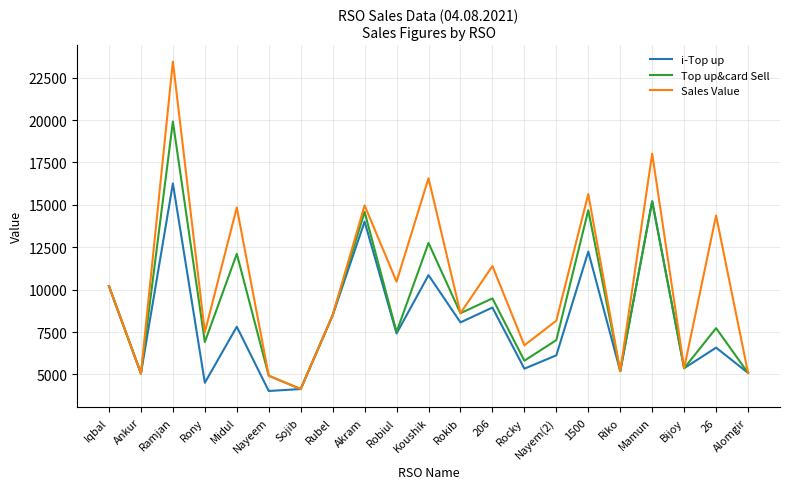

Read the i-Top up value at Rony.

4510